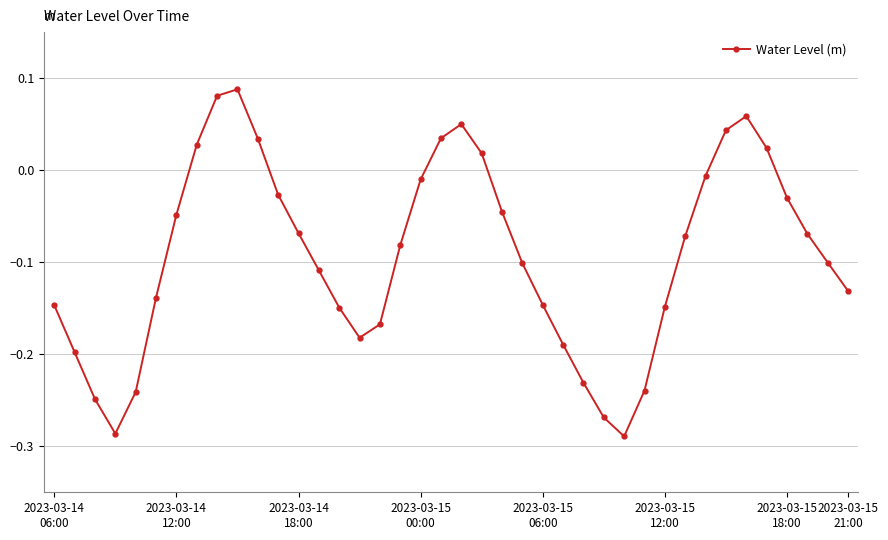

What is the sum of all values?

-3.7